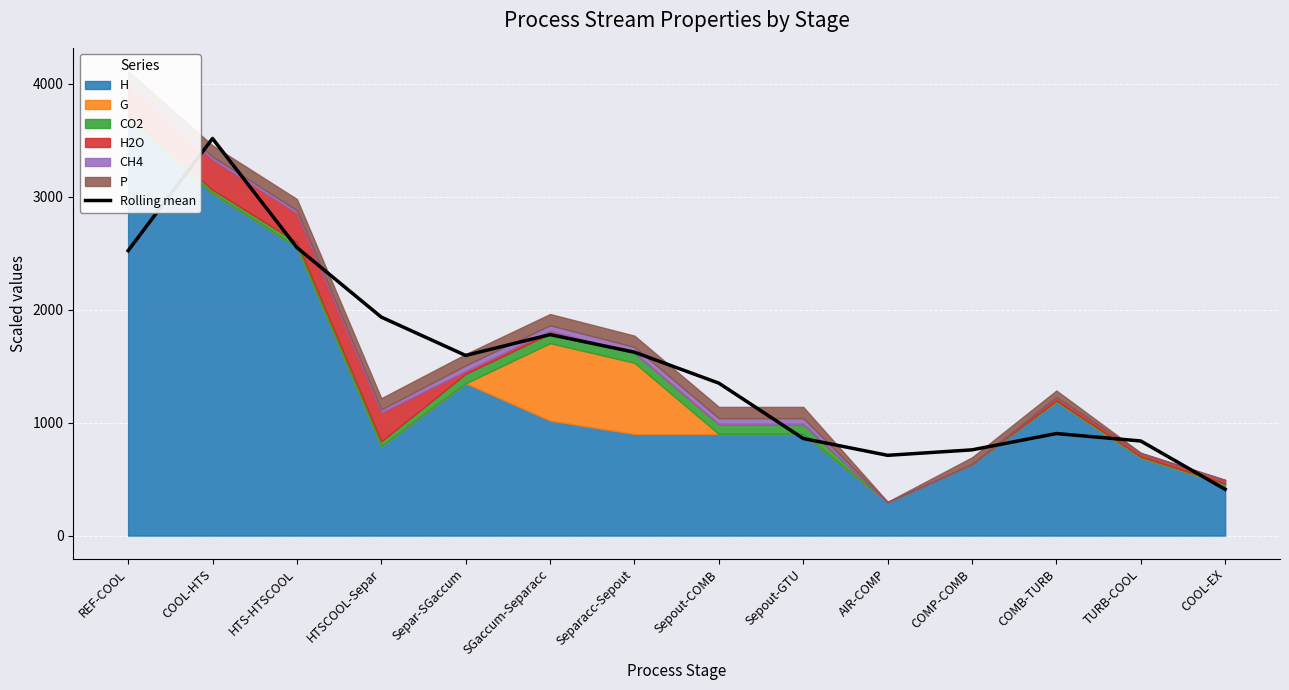

Rank the categories by value from lowest to highest.

COOL-EX, AIR-COMP, COMP-COMB, TURB-COOL, Sepout-GTU, COMB-TURB, Sepout-COMB, Separ-SGaccum, Separacc-Sepout, SGaccum-Separacc, HTSCOOL-Separ, REF-COOL, HTS-HTSCOOL, COOL-HTS